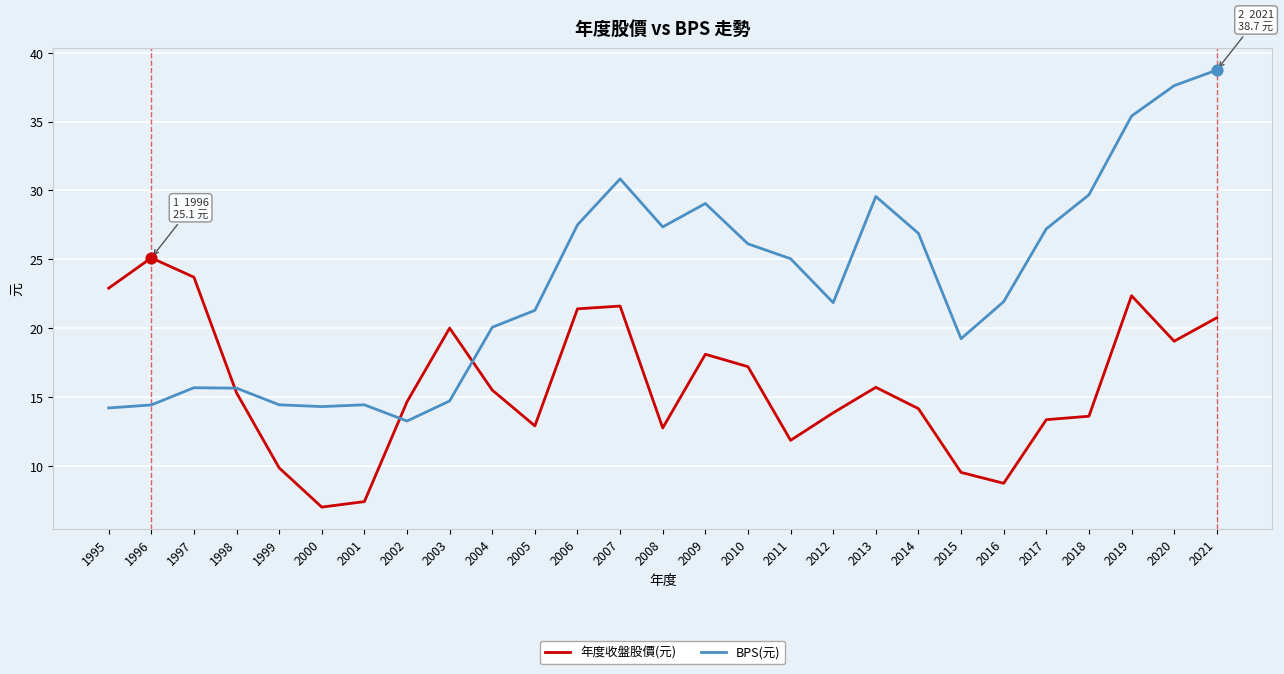

At how many categories does at least one series exceed 28?

7